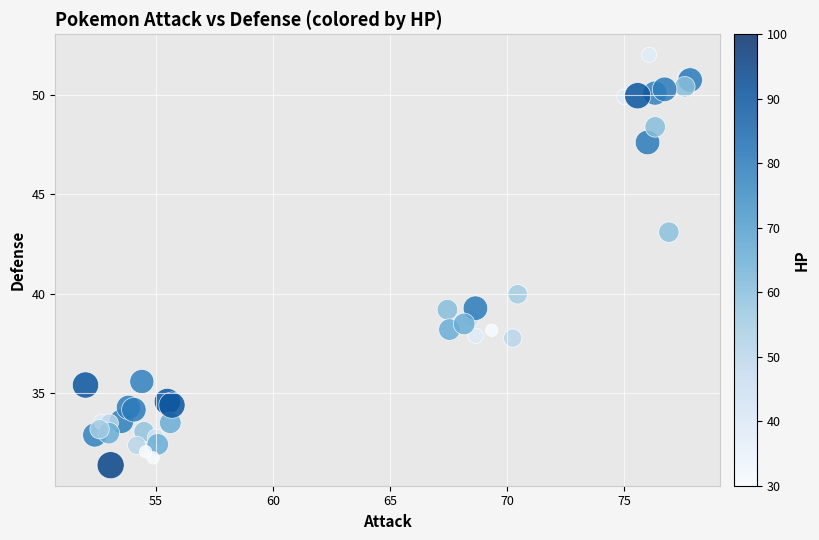

What Y value in the scatter plot is closest to 41?

40.0